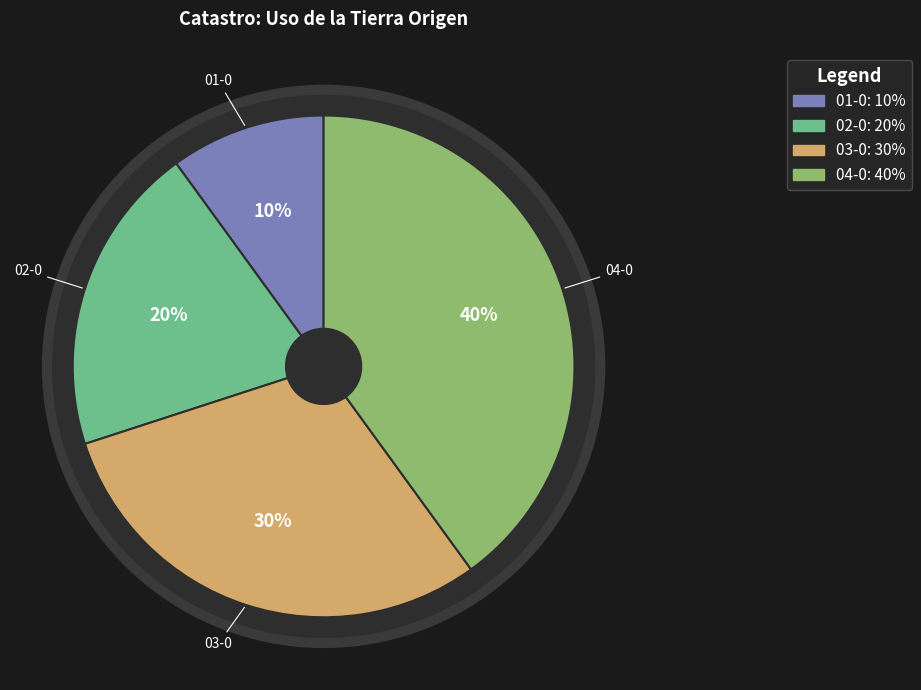

Is there a majority slice in this chart?

No